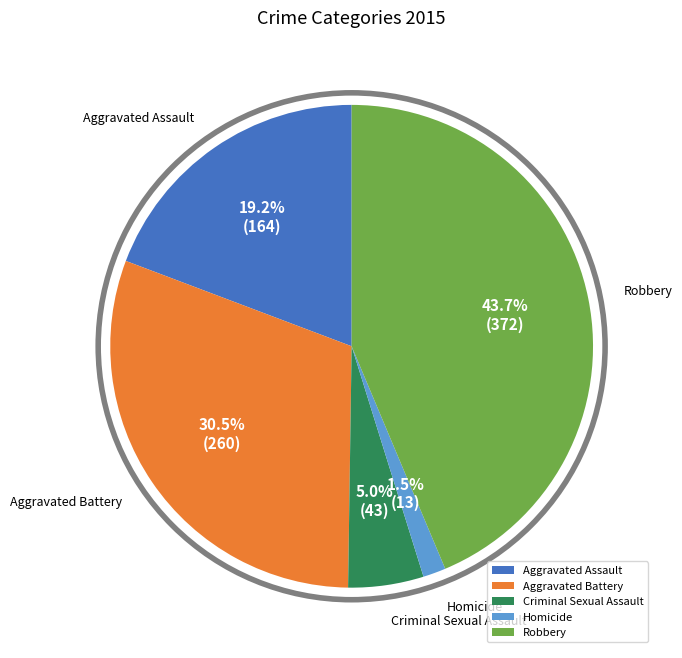

Approximately how many times larger is the value at Aggravated Battery compared to Robbery?

0.7